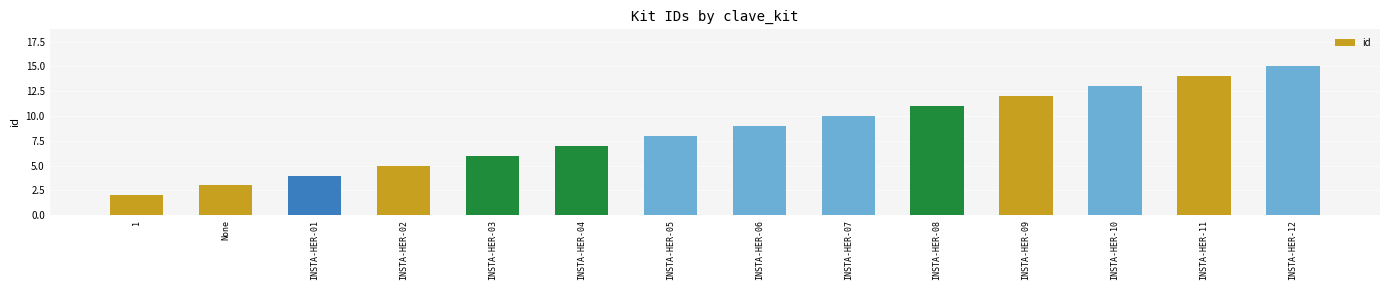

What position from the left is INSTA-HER-11?

13